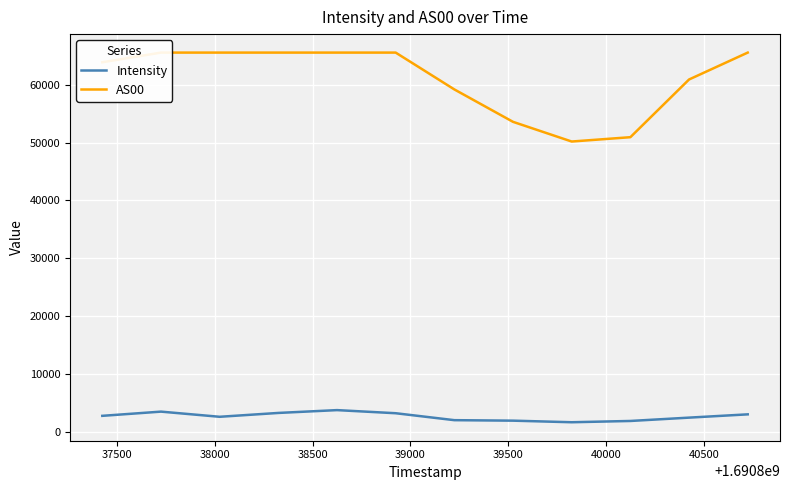

What are all the series names shown in the legend?

Intensity, AS00